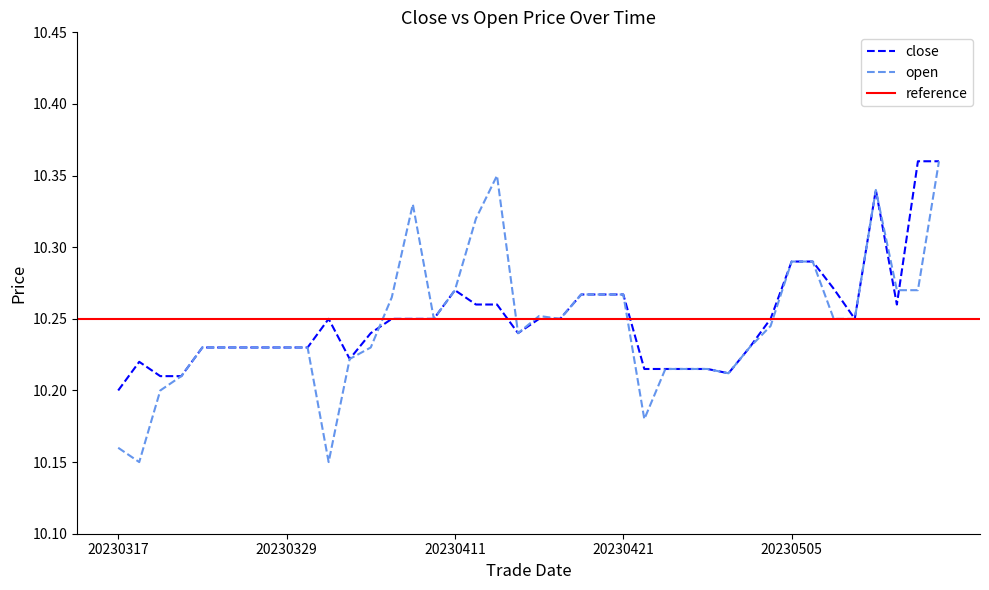

Which has a higher value, 20230505 or 20230501?

20230505